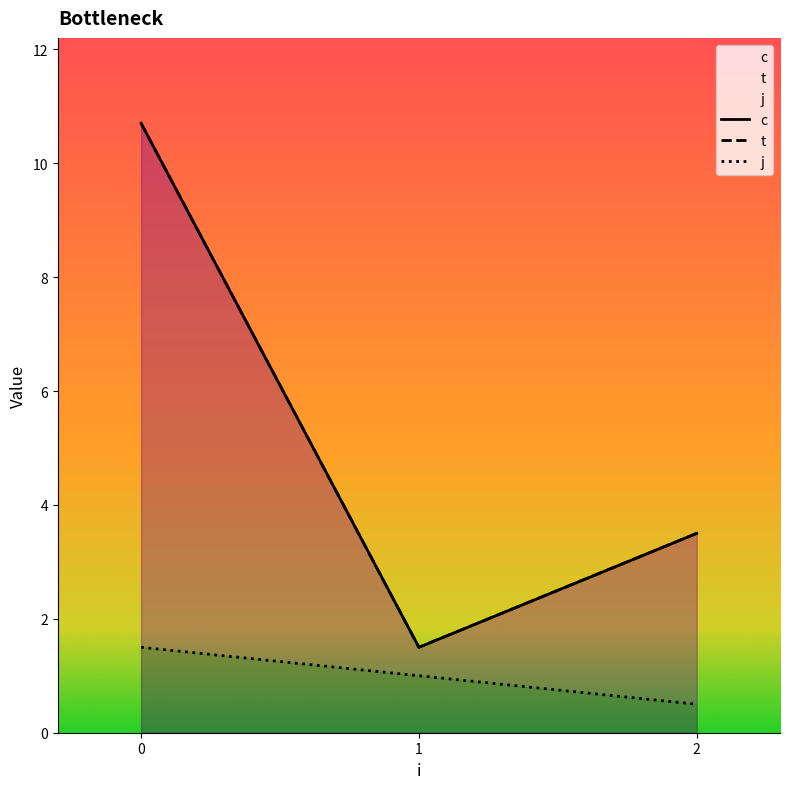

Which series has the largest range (max minus min)?

c